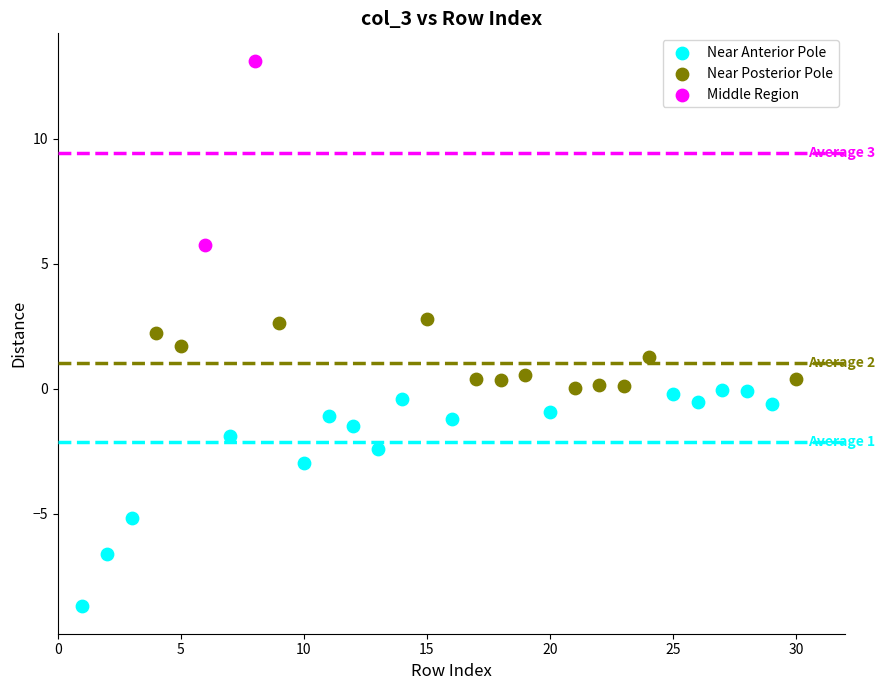

Which series contains the highest Y value?

Middle Region